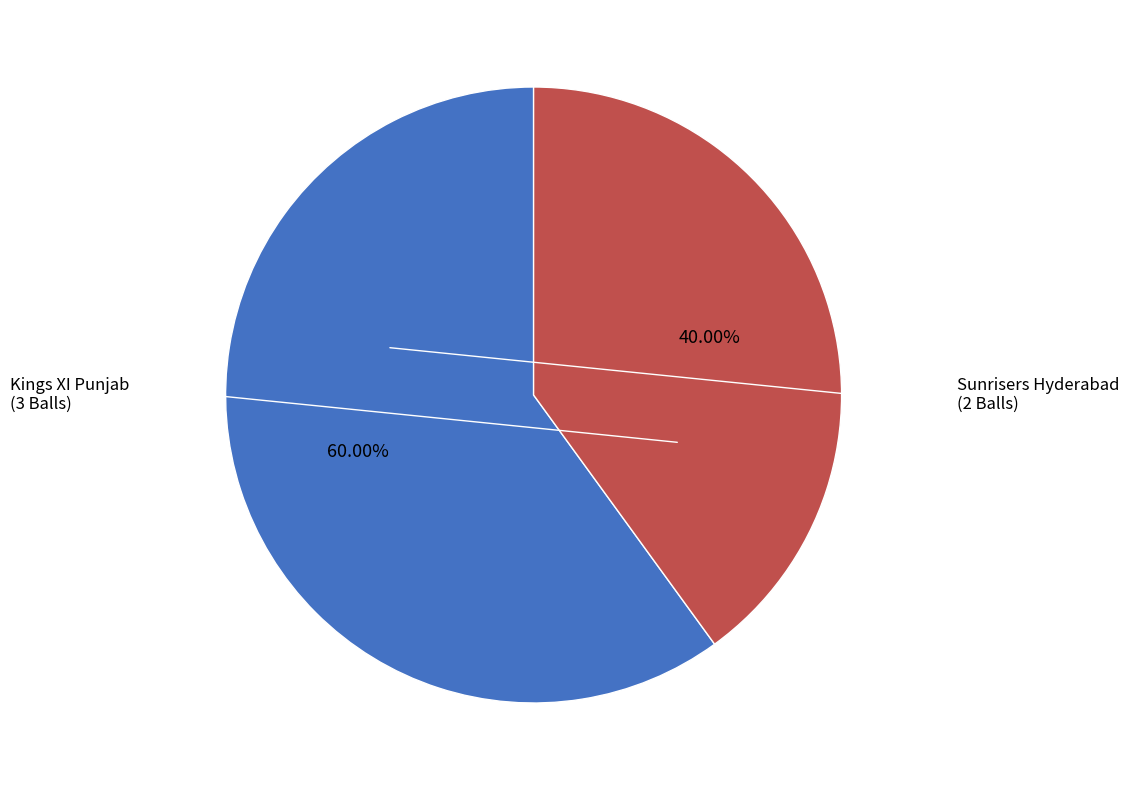

Is there a majority slice in this chart?

Yes